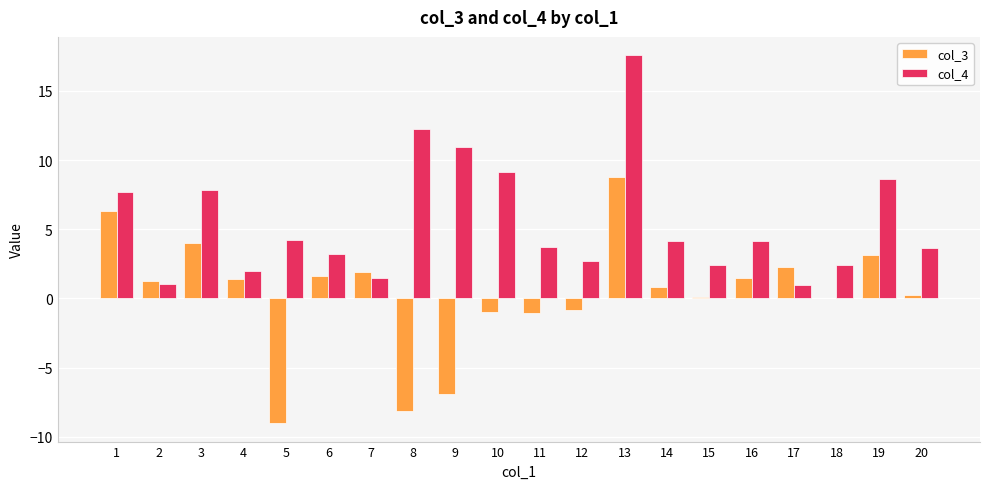

How many categories are shown in the chart?

20